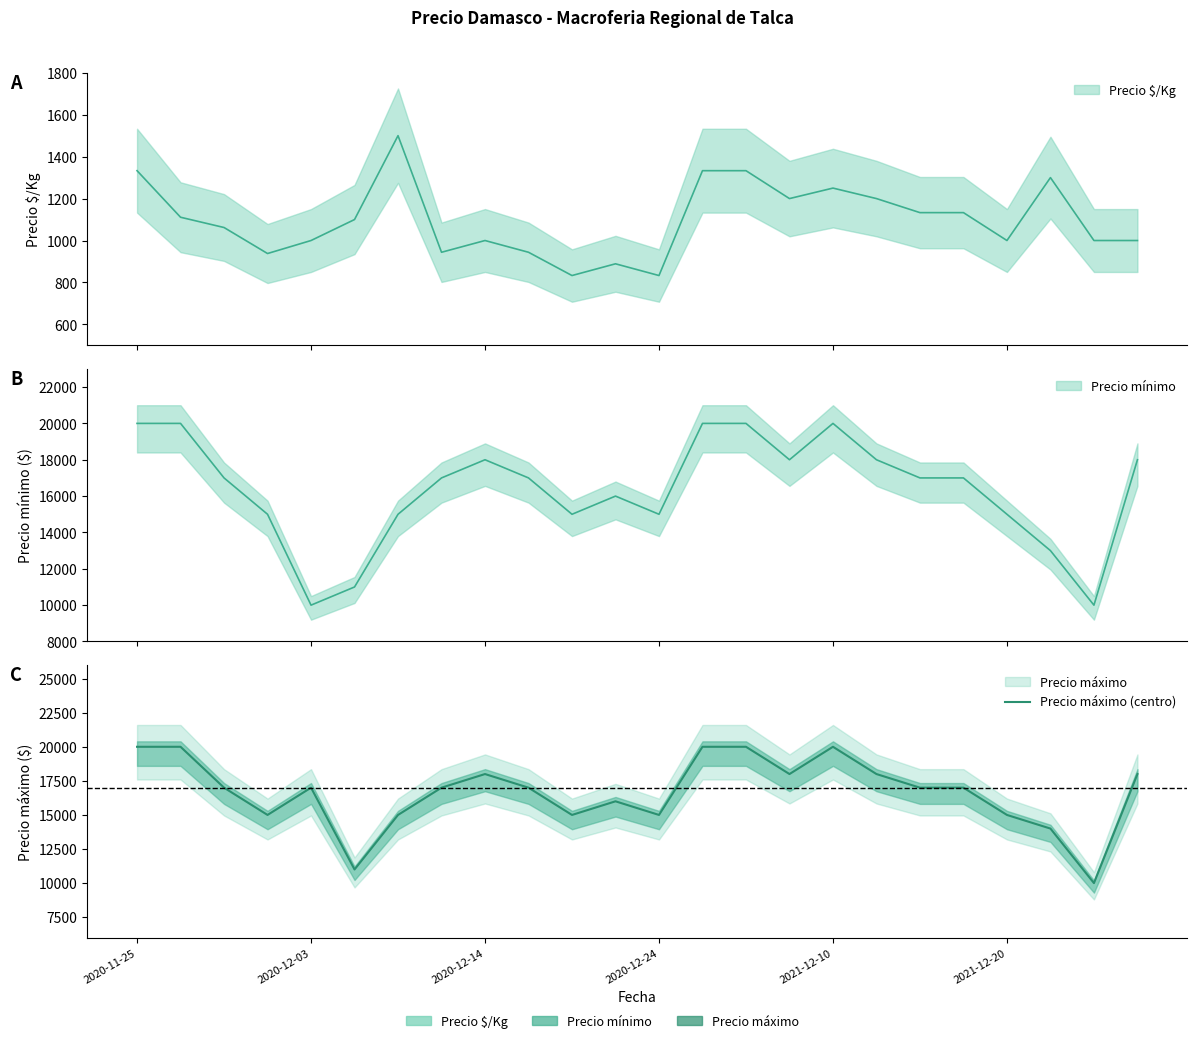

What is the difference between the maximum and minimum values?

10000